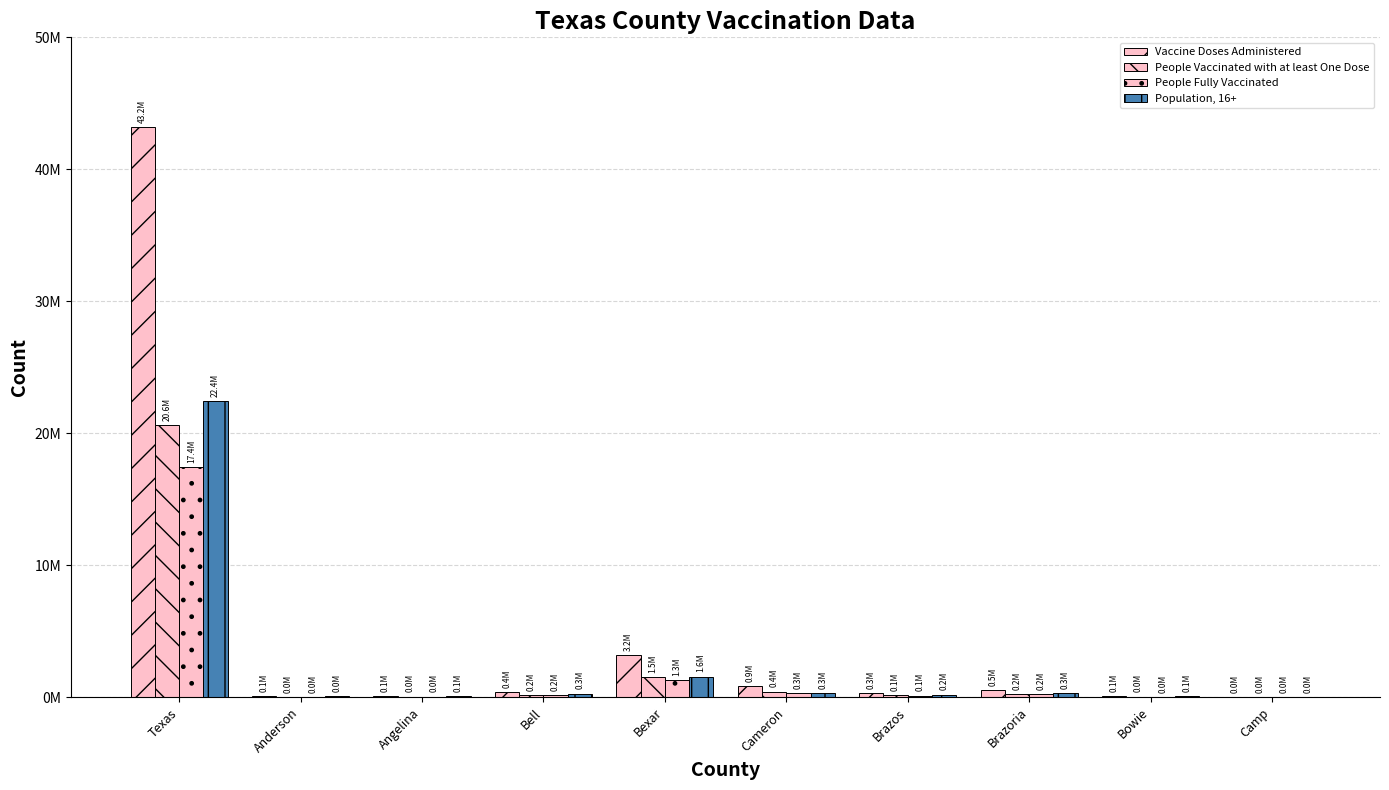

Are the bars grouped side by side (vs. stacked)?

Yes